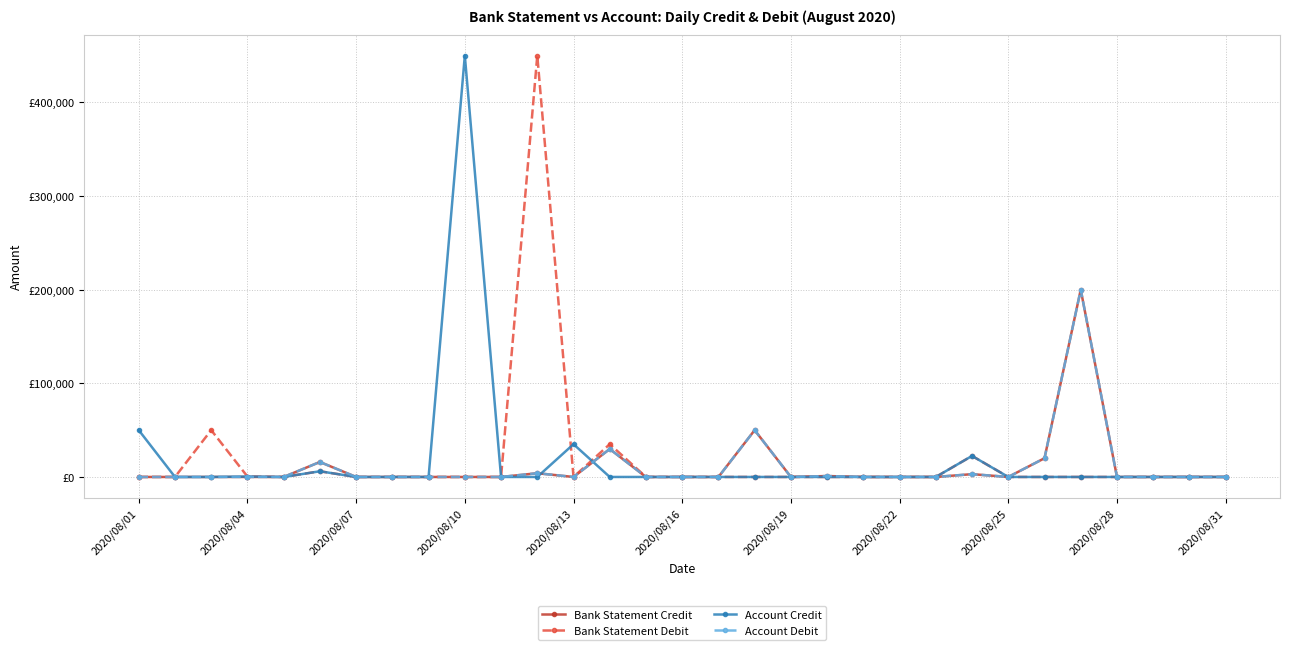

What is the difference between the maximum and minimum values in the Account Credit series?

450000.0